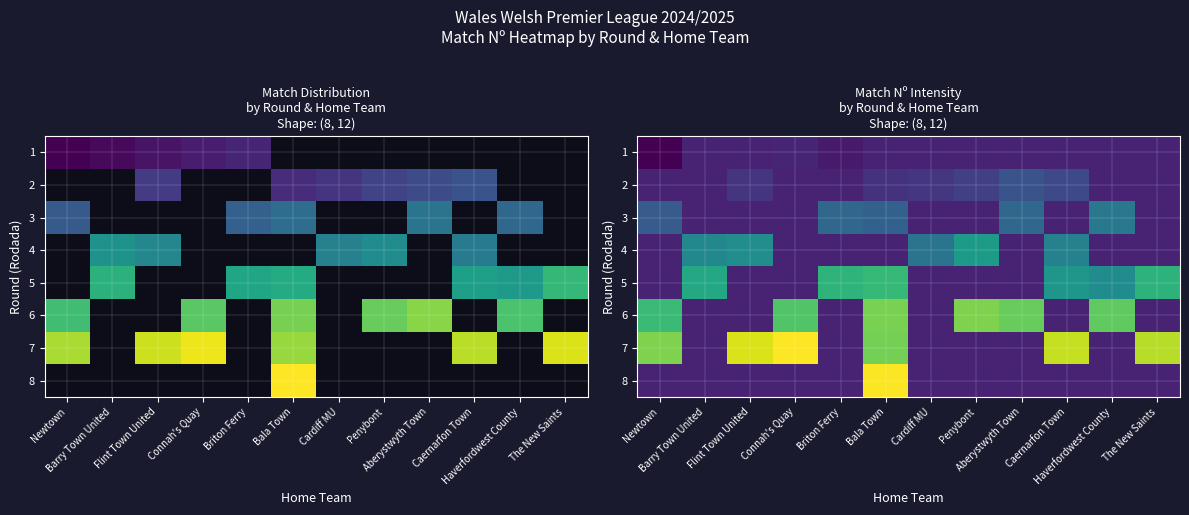

What value does the 8 series have at Bala Town?

42.4